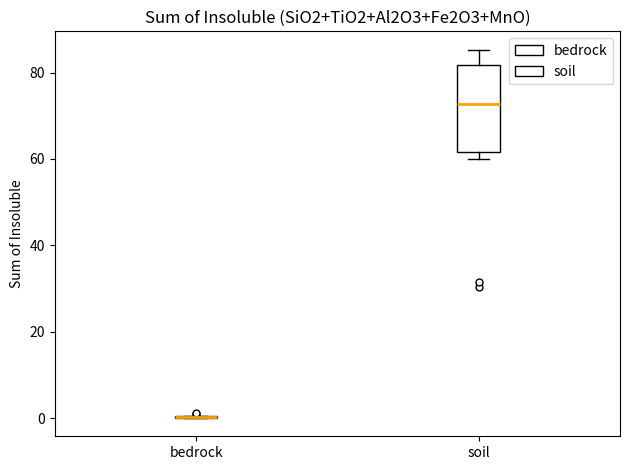

Which box is the tallest, from its lower edge to its upper edge?

soil